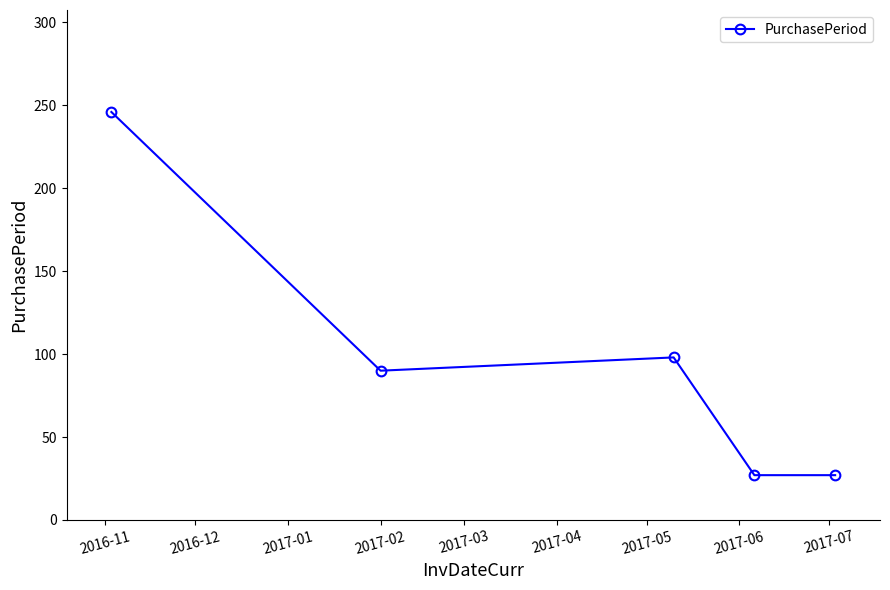

Reading left to right, what are all the values shown in this chart?

246	90	98	27	27